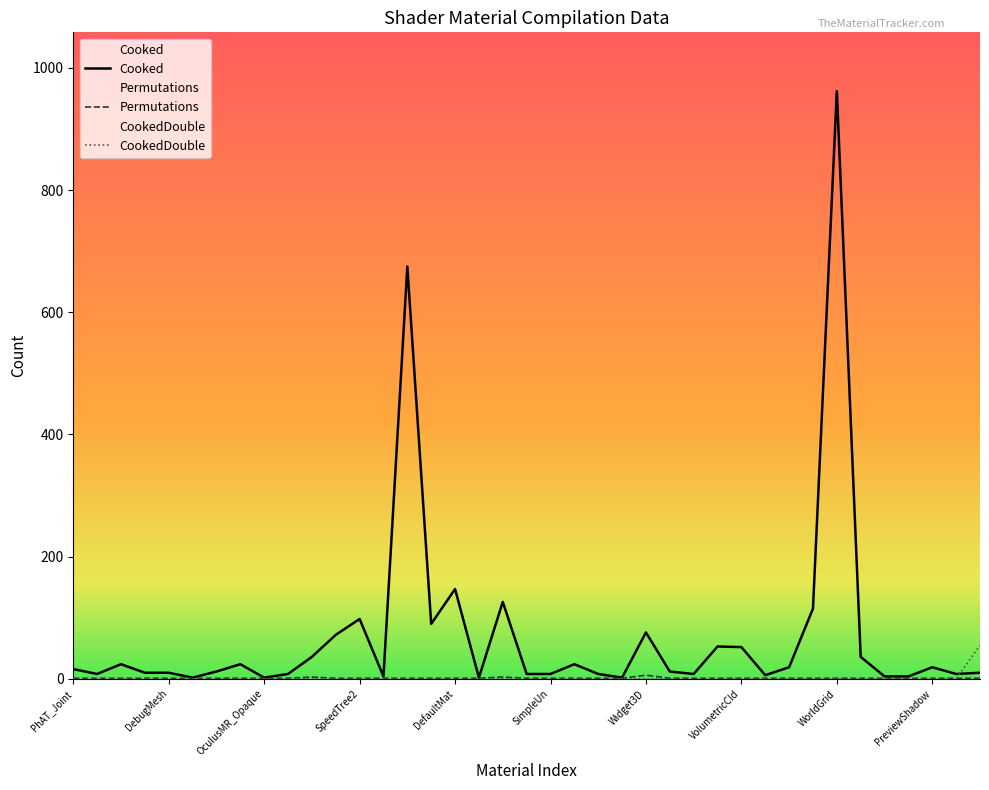

Which series has the widest spread of values?

Cooked